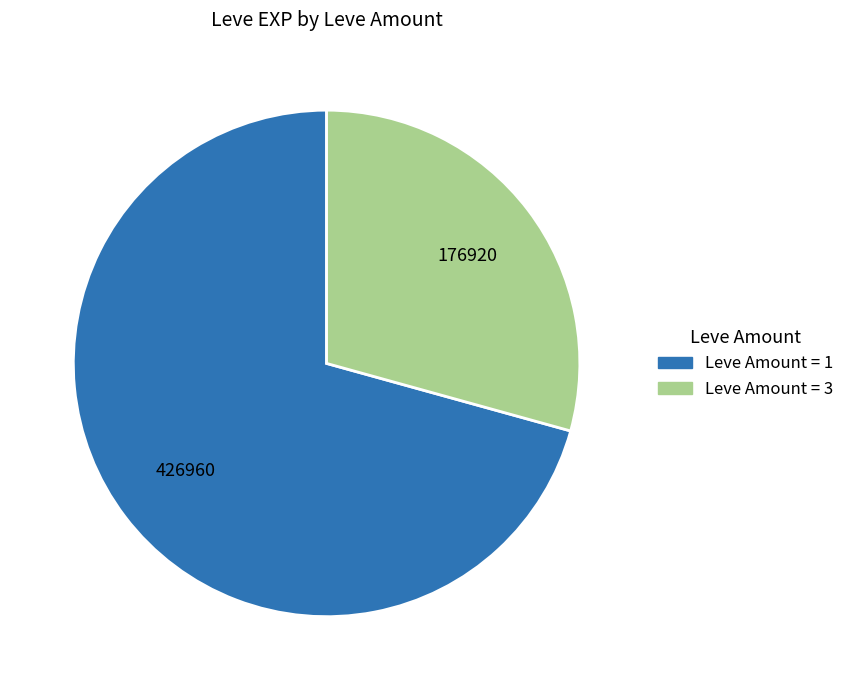

Does any single category account for the majority?

Yes